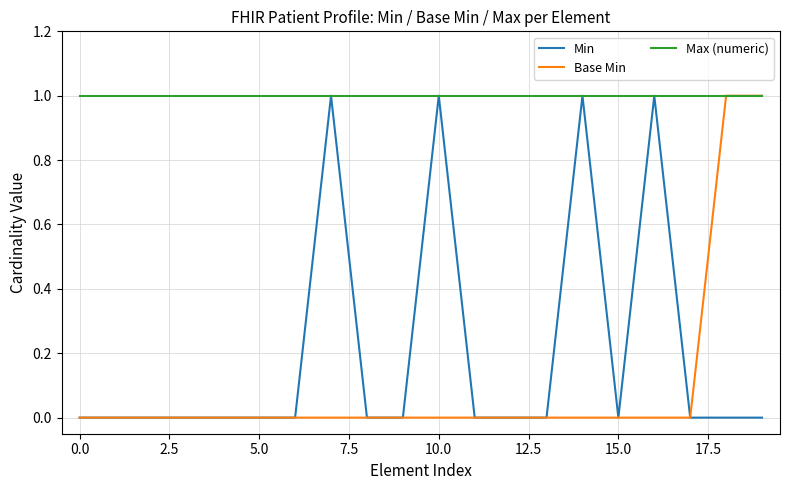

Reading left to right, list all the values displayed in this chart.

Min: 0	0	0	0	0	0	0	1	0	0	1	0	0	0	1	0	1	0	0	0
Base Min: 0	0	0	0	0	0	0	0	0	0	0	0	0	0	0	0	0	0	1	1
Max (numeric): 1	1	1	1	1	1	1	1	1	1	1	1	1	1	1	1	1	1	1	1